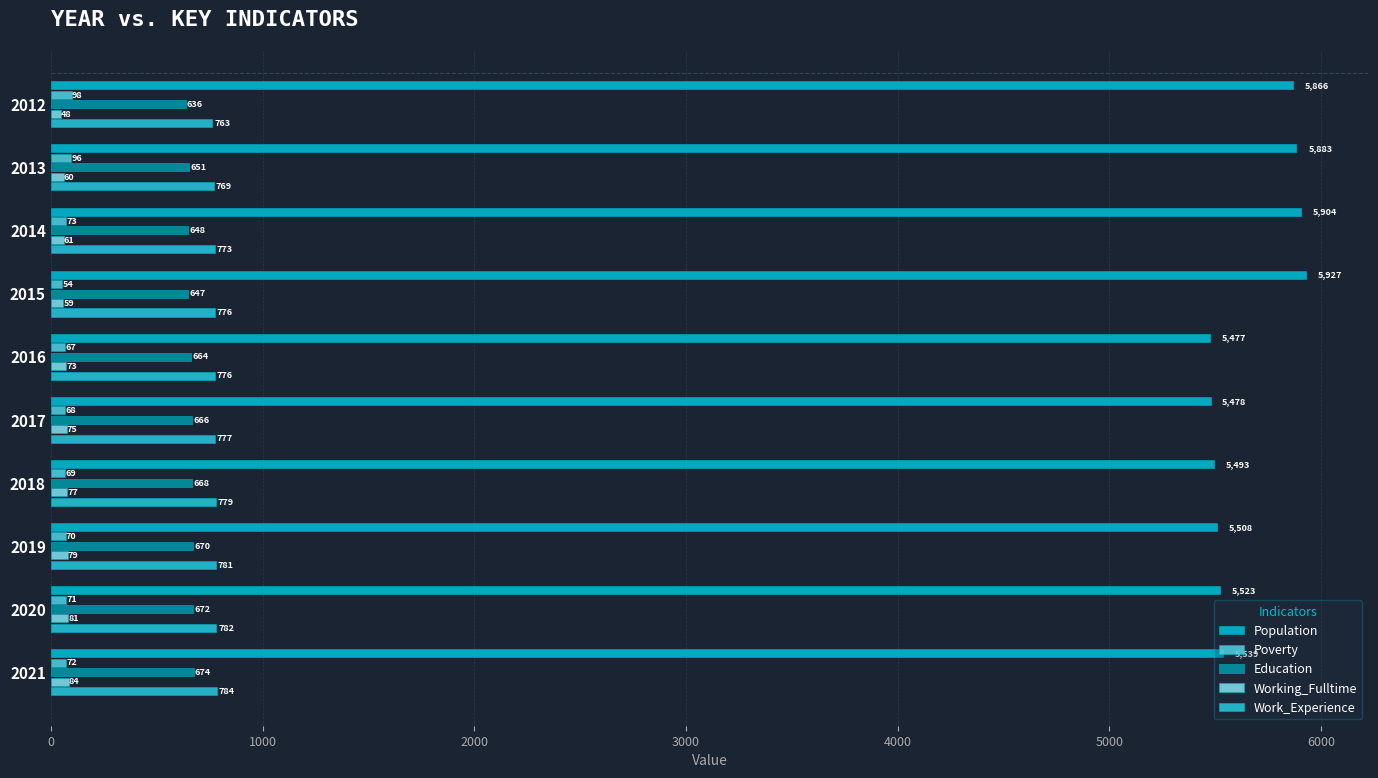

How many categories are shown in the chart?

10